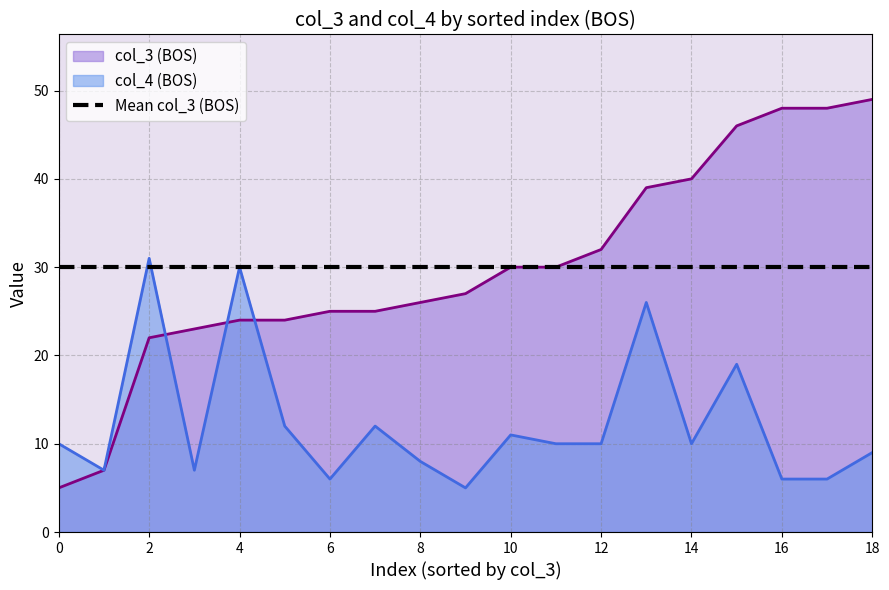

The col_3 (BOS) series shows 22 at 2. True or false?

True